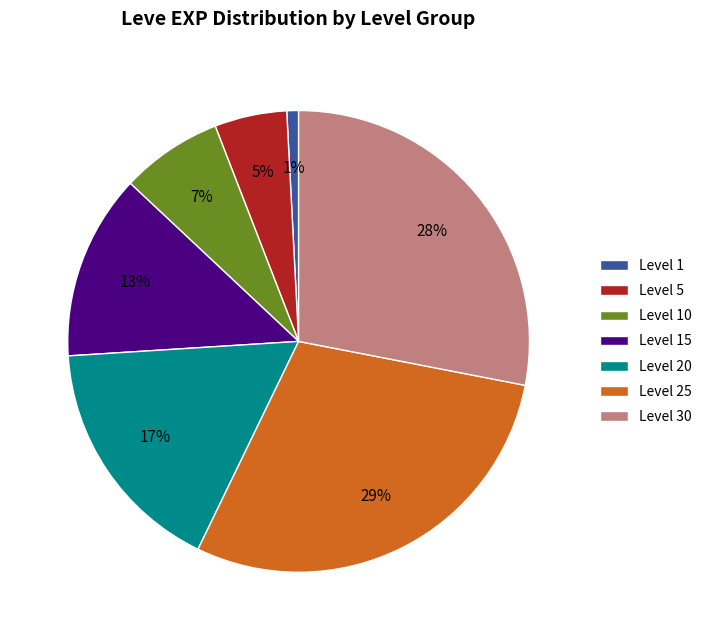

Is it true that Level 1 is 11% of the pie?

False